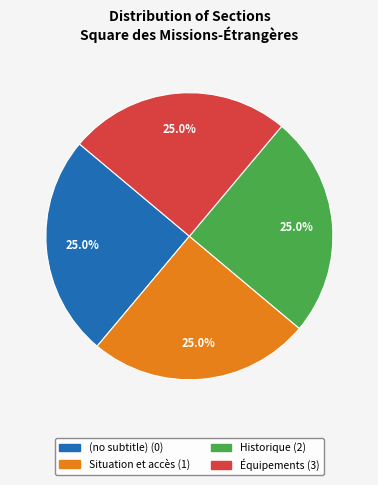

To the nearest percent, what is the average slice percentage?

25%